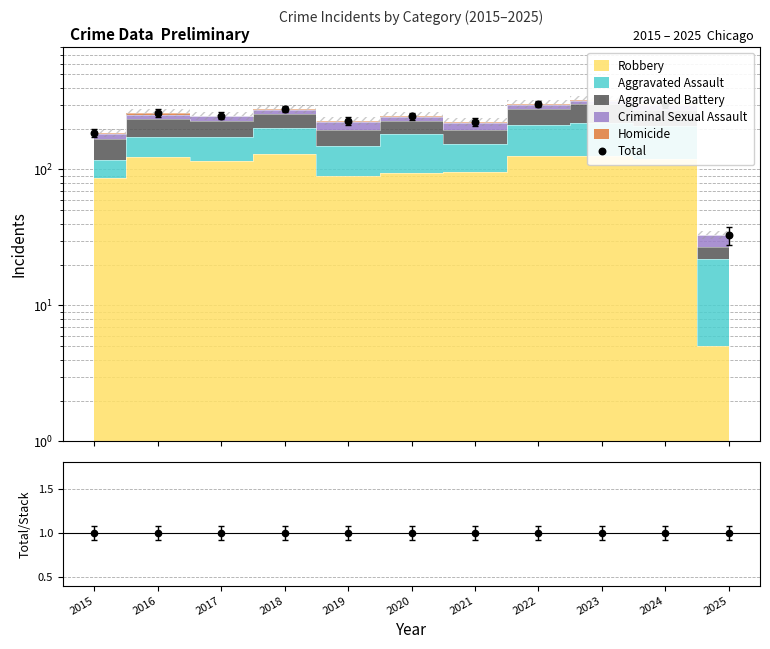

At which category is the sum across all series the highest?

2023